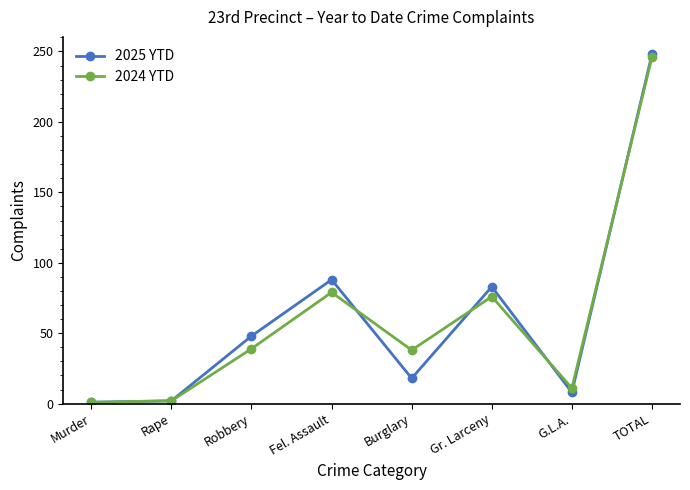

What is the maximum value shown in the chart?

248